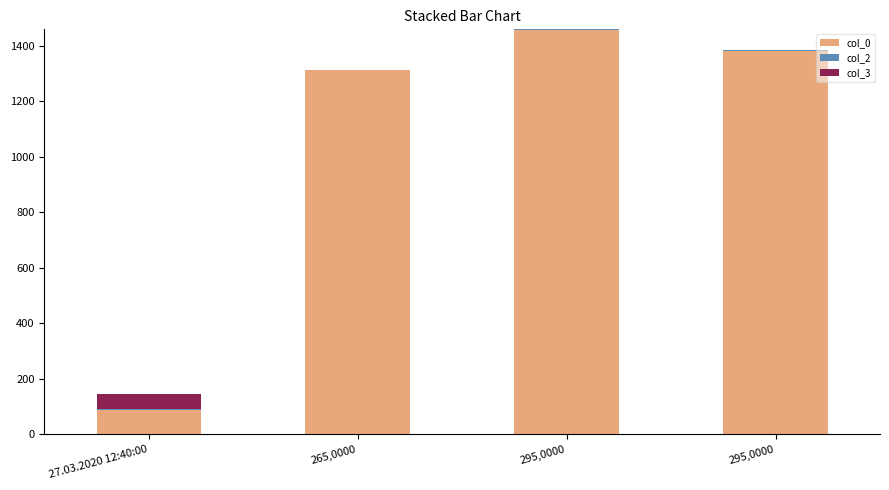

How many series are shown in this chart?

3